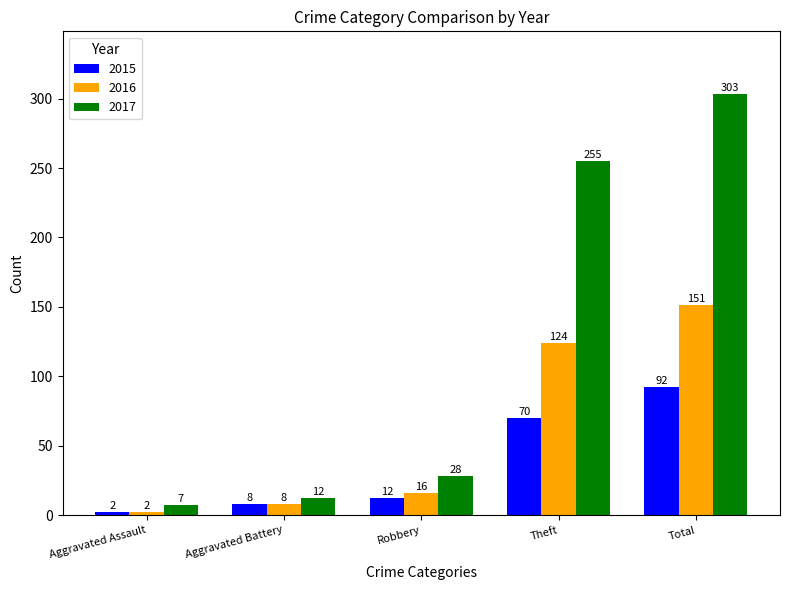

Reading left to right, transcribe all the data shown in this chart.

2015: 2	8	12	70	92
2016: 2	8	16	124	151
2017: 7	12	28	255	303